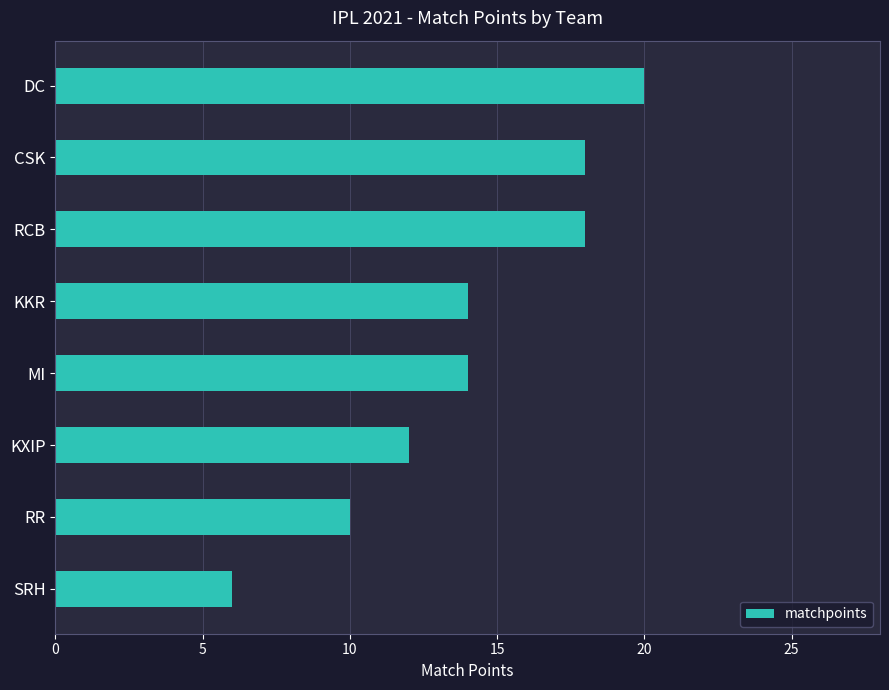

The chart shows a value of 36 at DC. True or false?

False